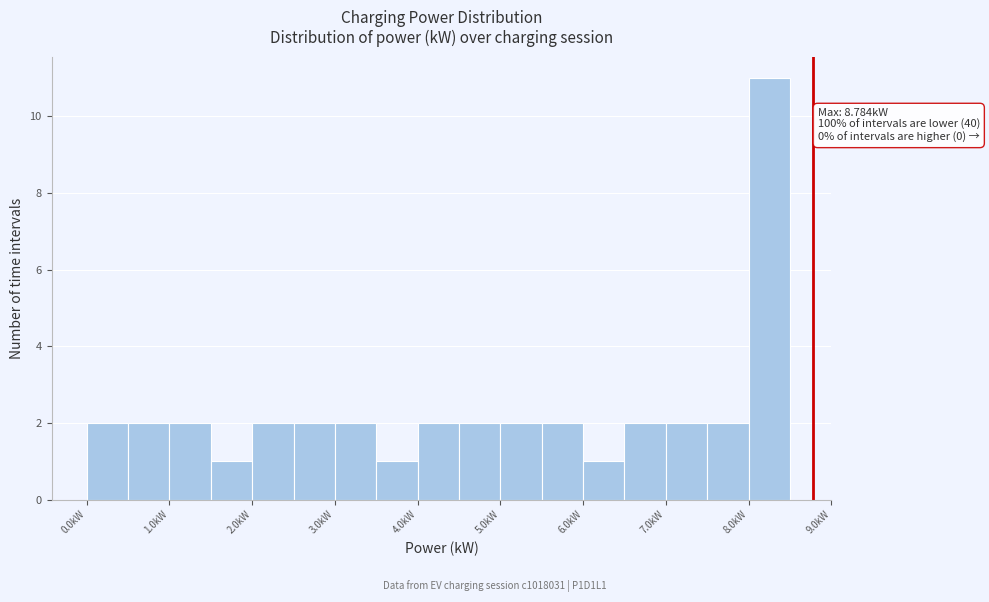

Which range on the x-axis has the tallest bar?

8.0 to 8.5